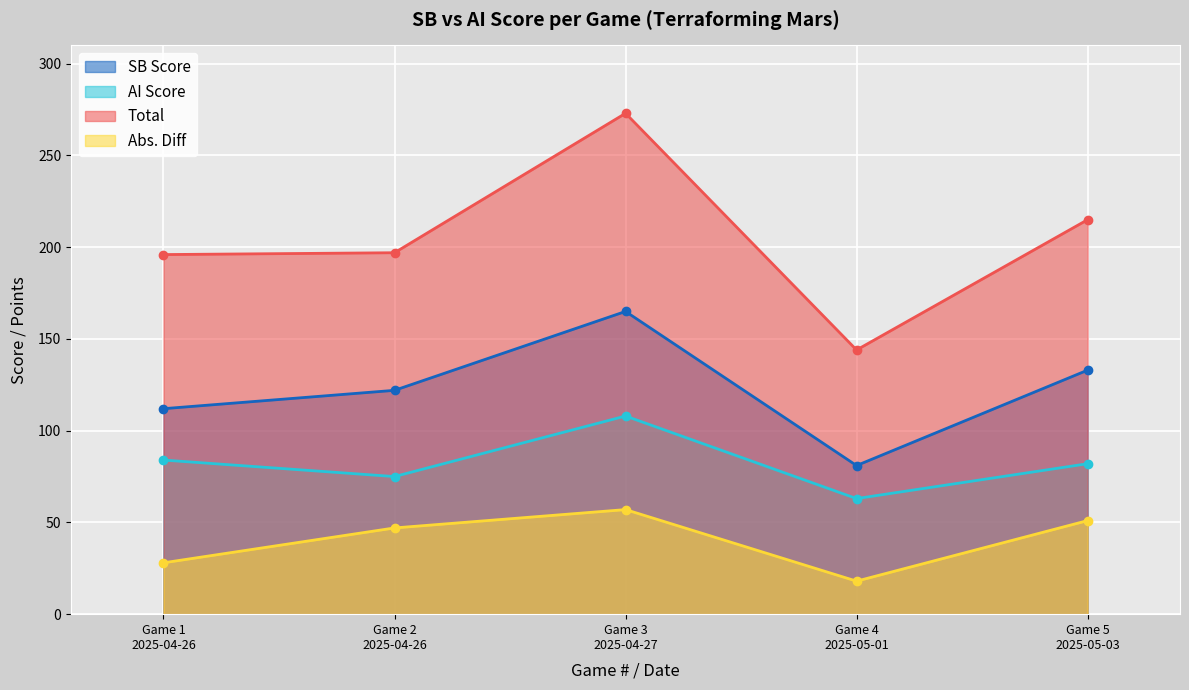

Reading left to right, what are all the values shown in this chart?

SB Score: 112	122	165	81	133
AI Score: 84	75	108	63	82
Total: 196	197	273	144	215
Abs. Diff: 28	47	57	18	51